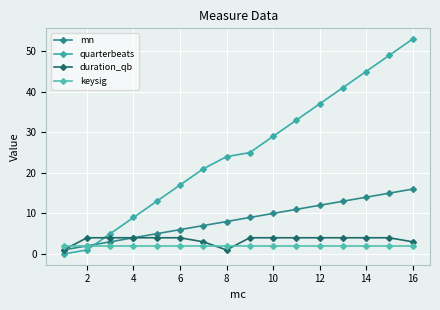

At which category does the chart reach its peak across all series?

16